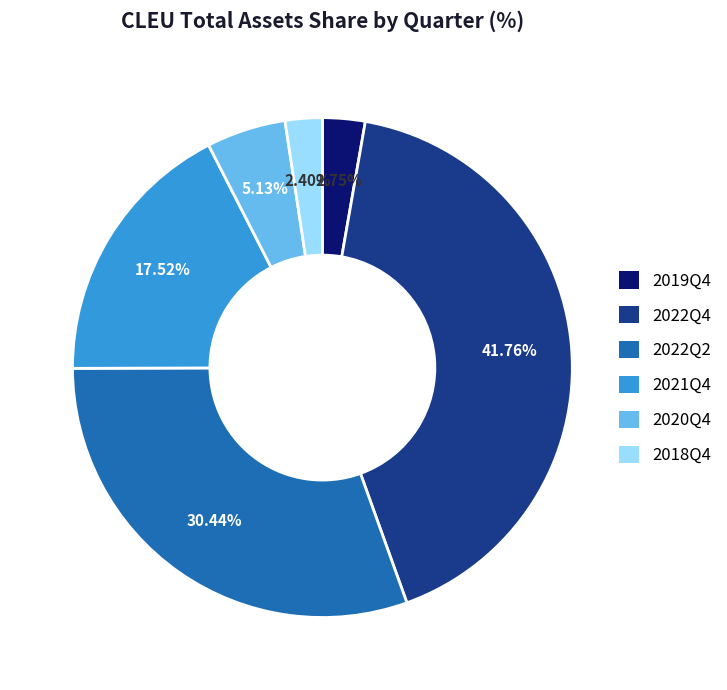

To the nearest percent, what is the difference between the largest and smallest slice percentages?

39%